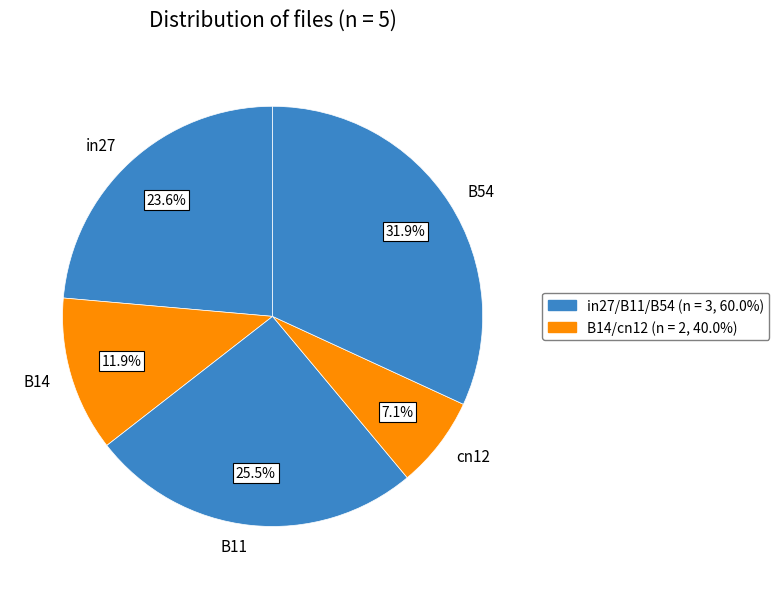

To the nearest percent, what percentage of the pie is B54?

32%